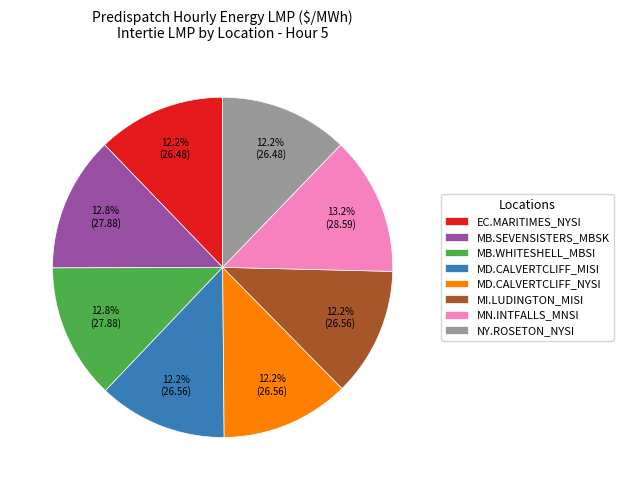

Is the sum of MD.CALVERTCLIFF_MISI and MD.CALVERTCLIFF_NYSI greater than half?

No